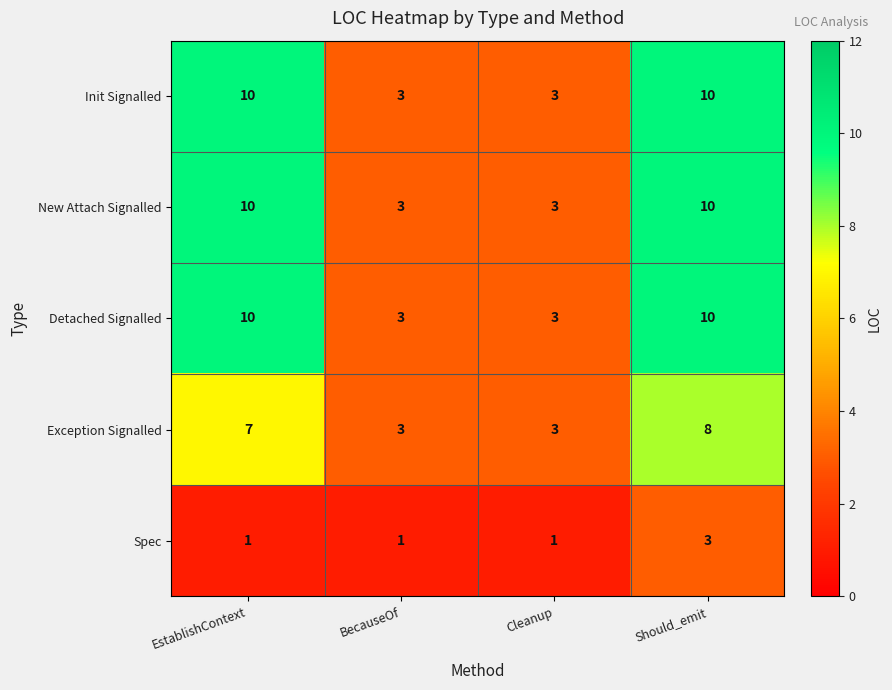

What is the sum of all Detached Signalled values?

26